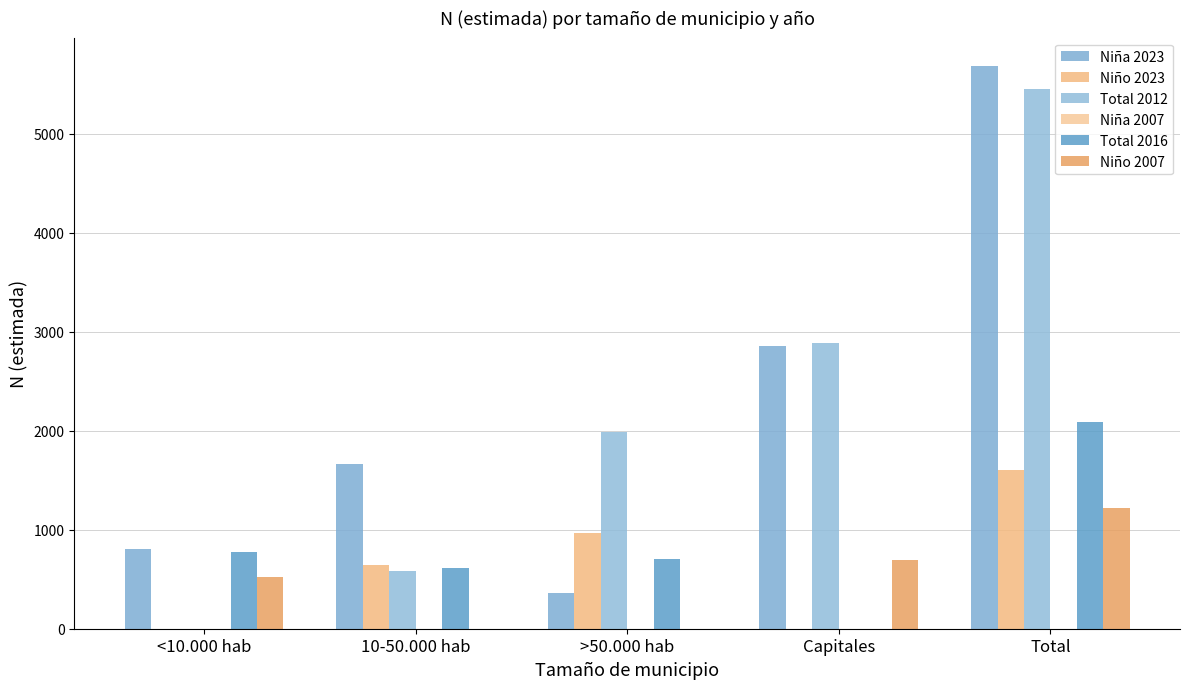

Does the chart contain stacked bars?

No